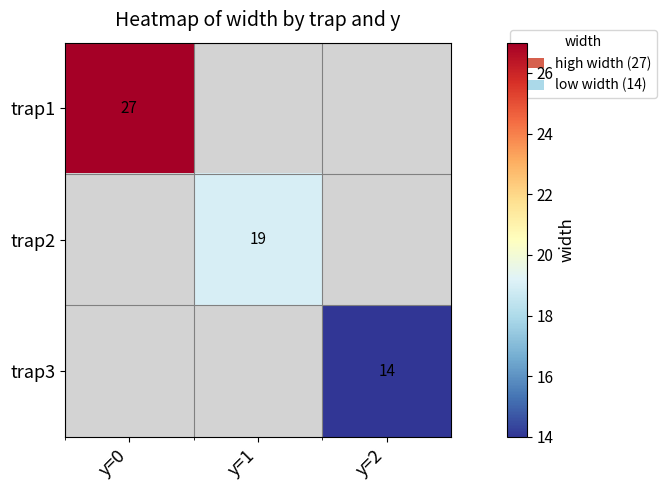

What is the smallest value displayed?

14.0